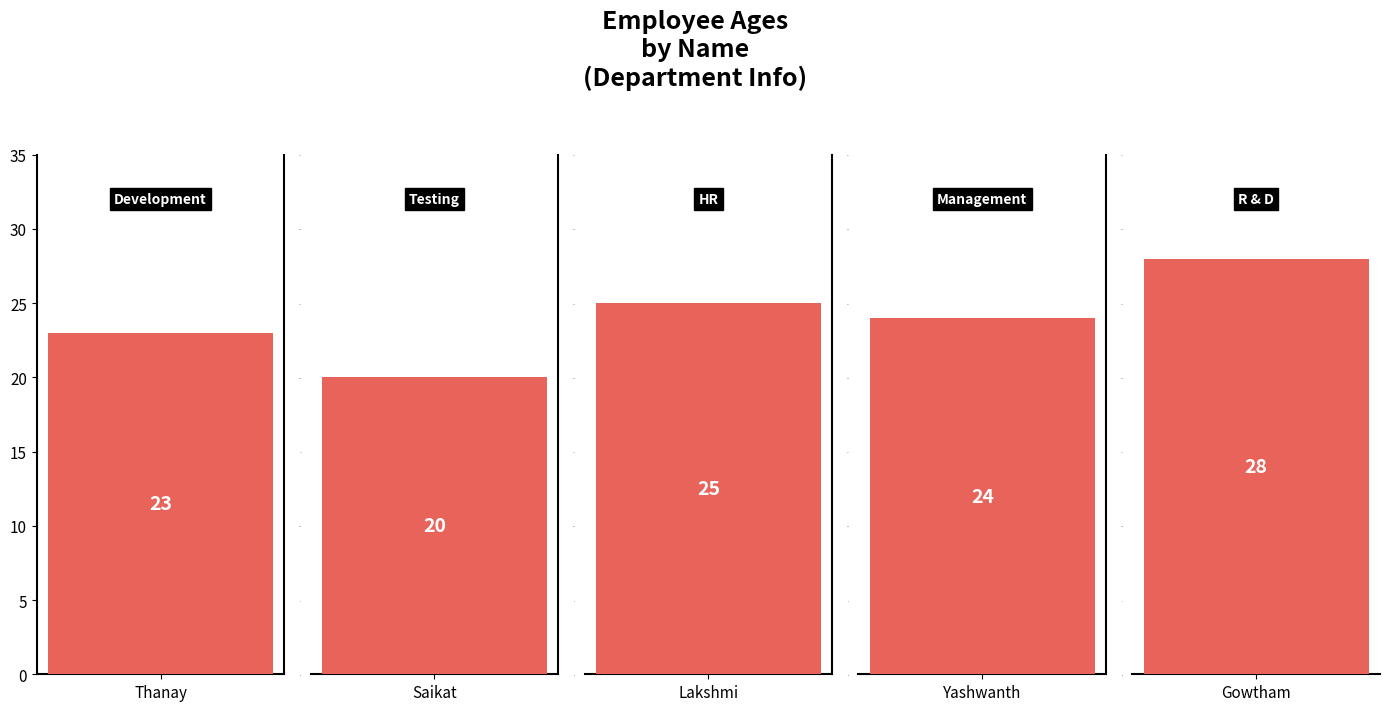

List the labels in order of value, smallest first.

Saikat, Thanay, Yashwanth, Lakshmi, Gowtham